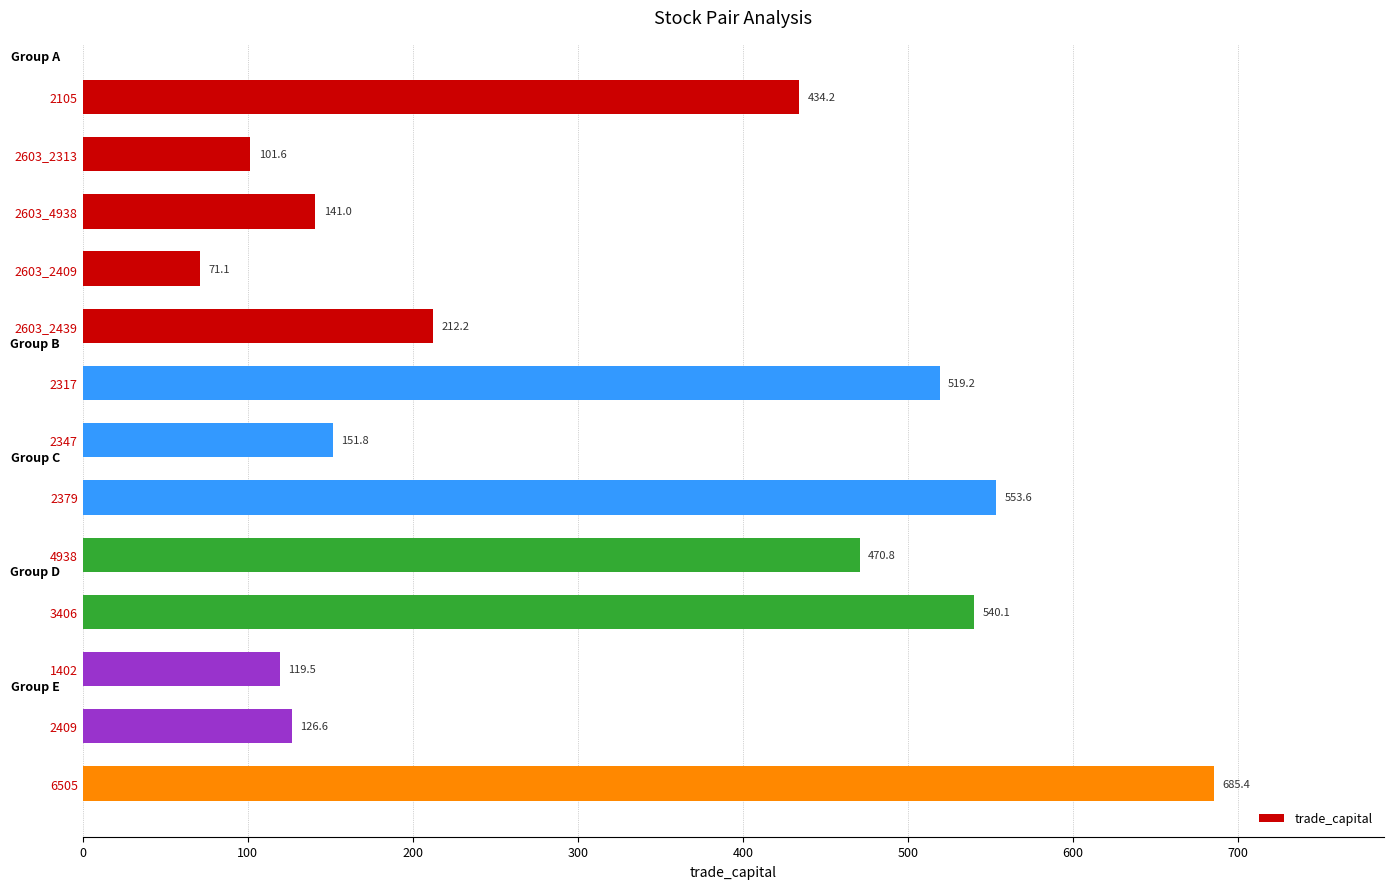

Which label corresponds to the smallest value in the chart?

2603_2409